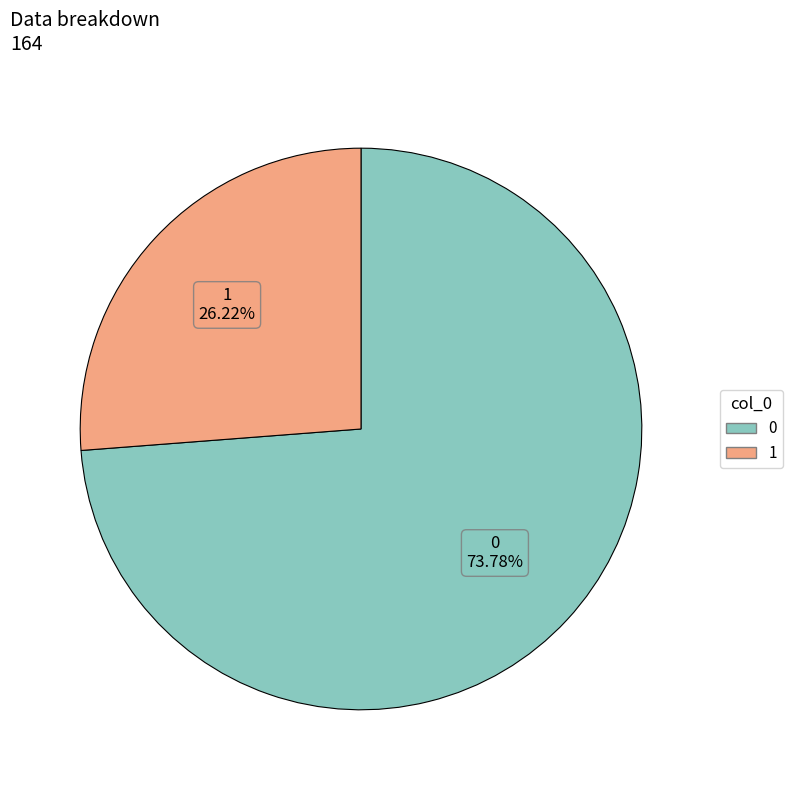

Rank the categories by value from highest to lowest.

0, 1